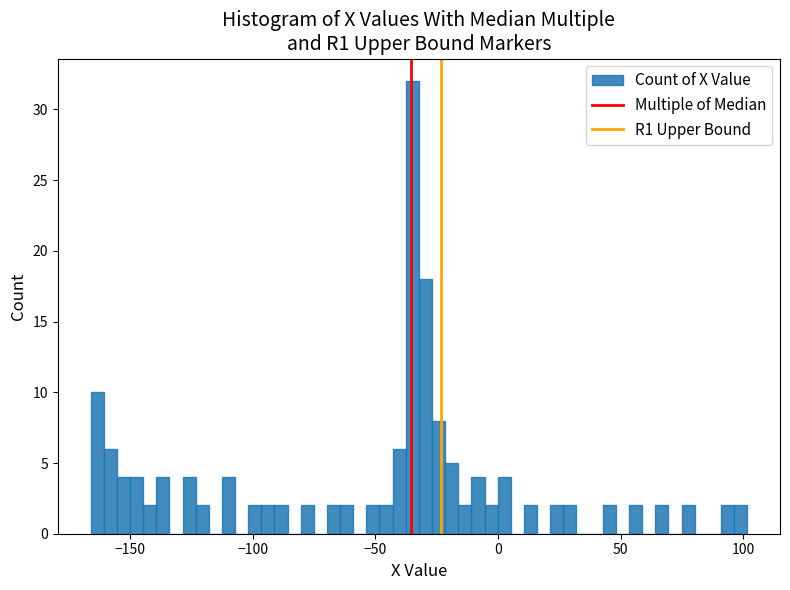

Around what value on the x-axis is the tallest bar? Give the approximate position of its centre, as read against the axis.

-35